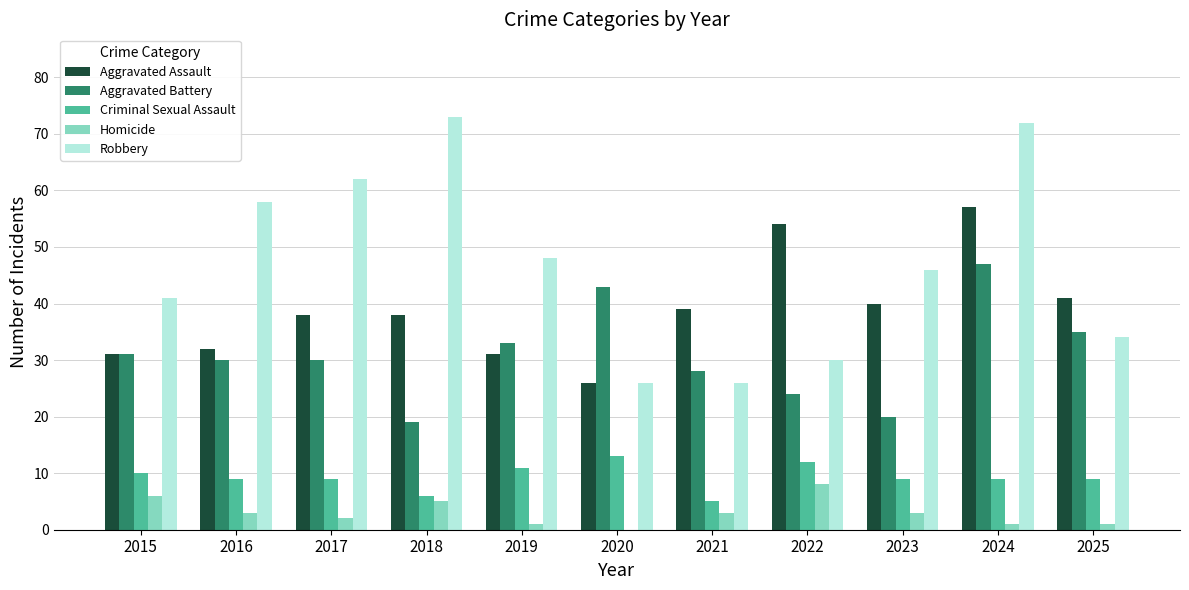

Where does the Criminal Sexual Assault series first go above 9?

2015